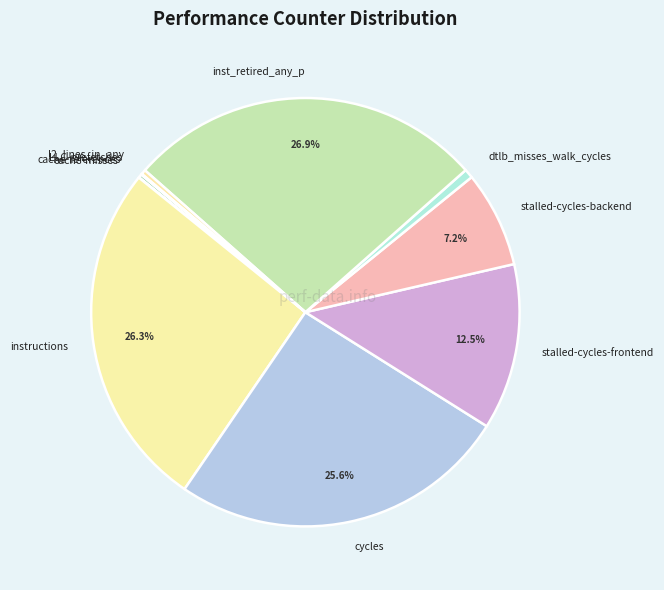

Is it true that inst_retired_any_p is 27% of the pie?

True